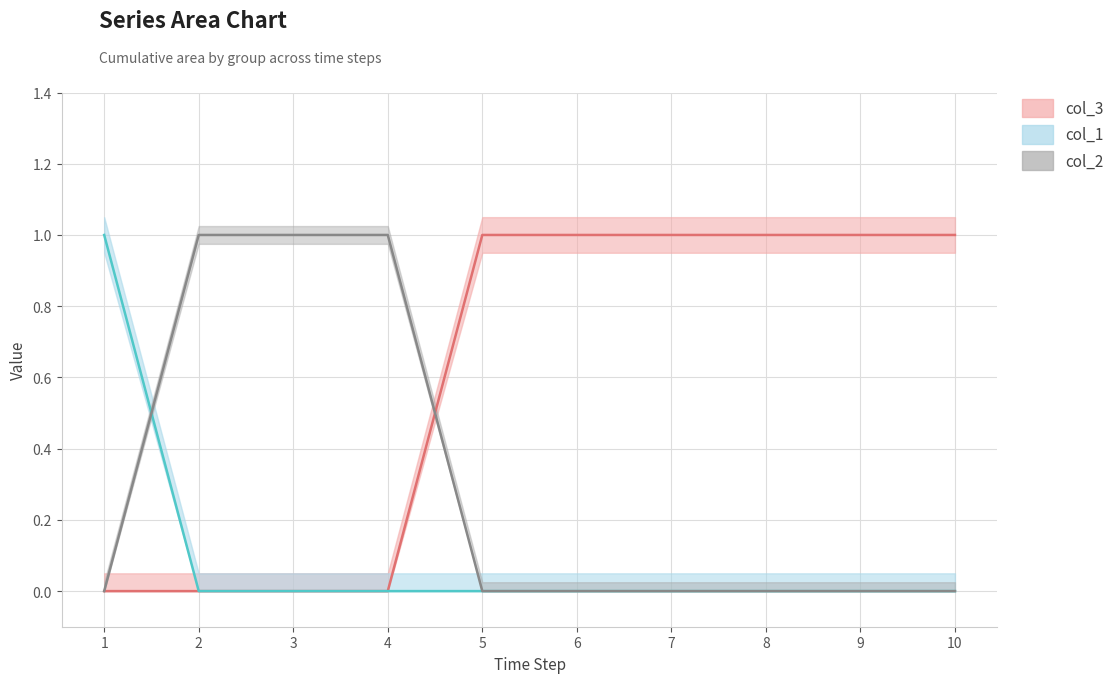

Rank the series by their average value, from lowest to highest.

col_1, col_2, col_3